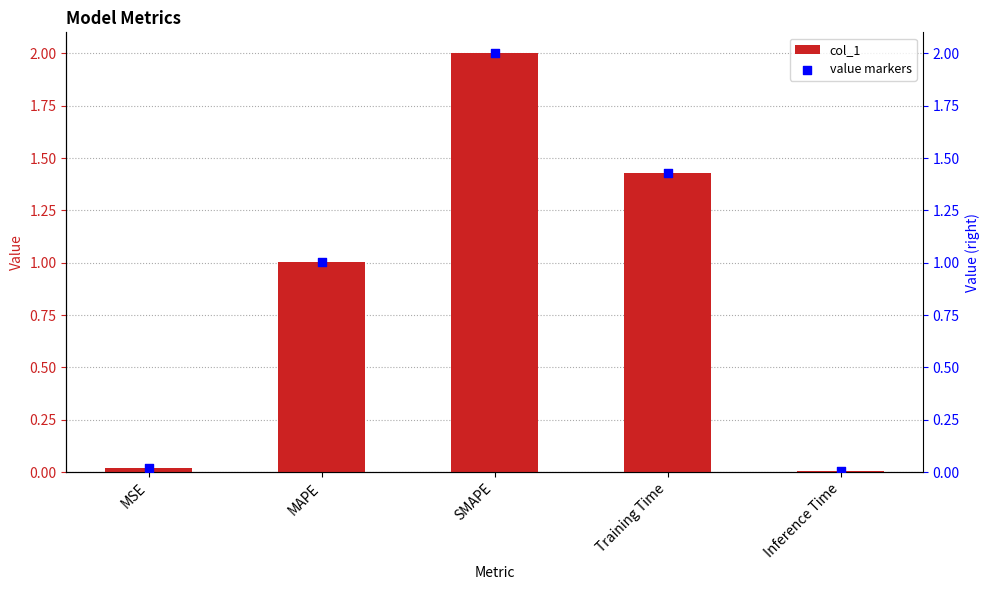

What is the total value across all series at MAPE?

2.0